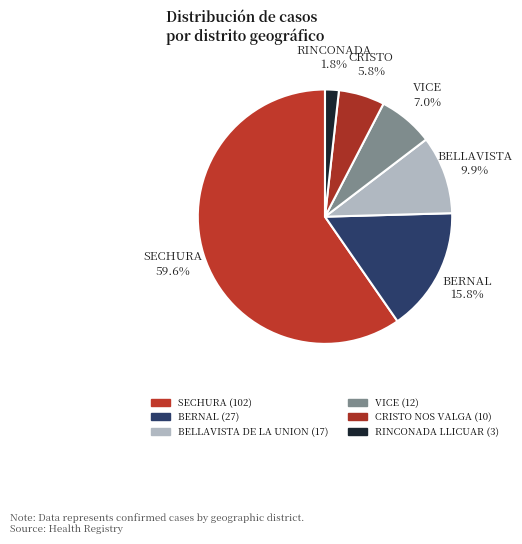

How many segments does this pie chart have?

6